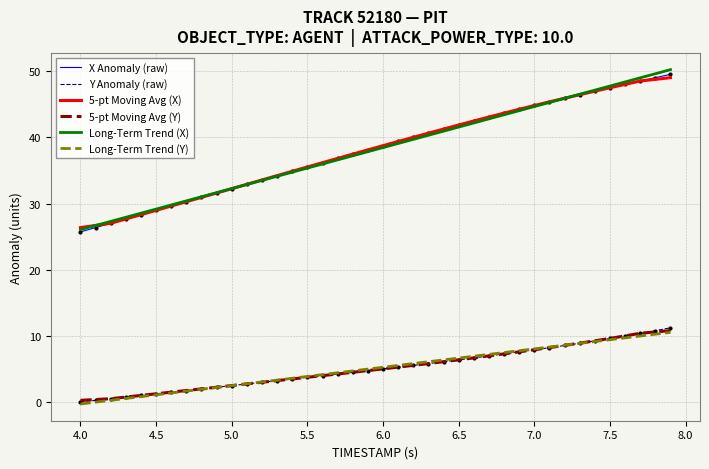

What is the minimum value for Long-Term Trend (Y)?

-0.3